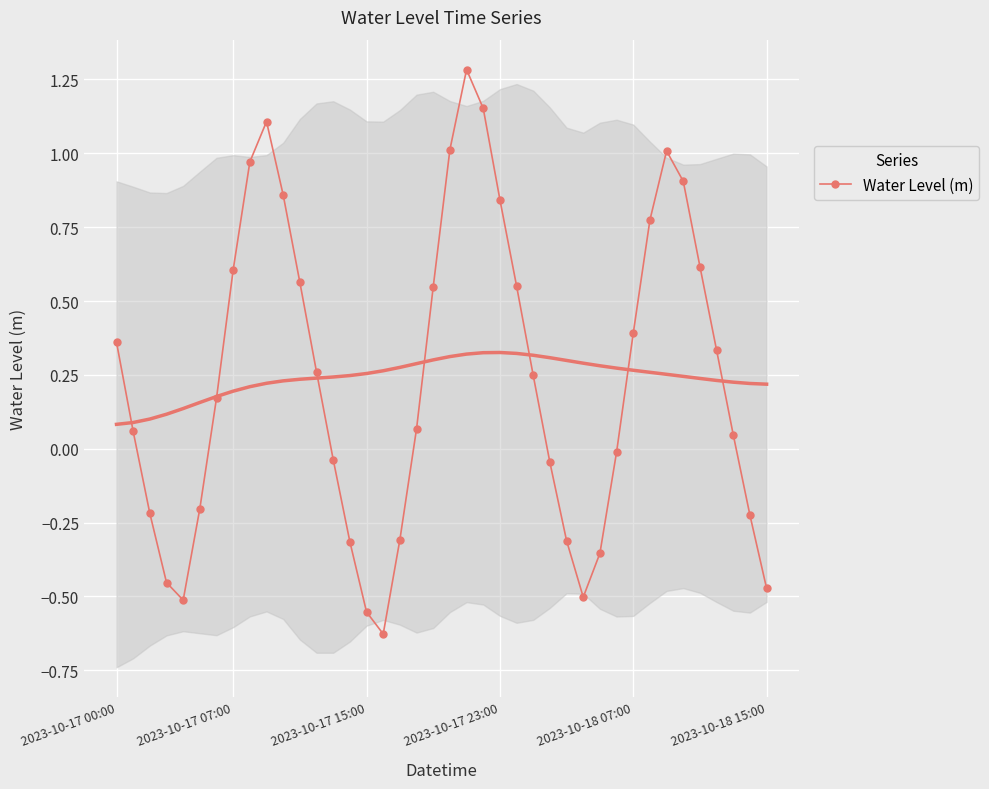

What is the label of the 19th point from the right?

21